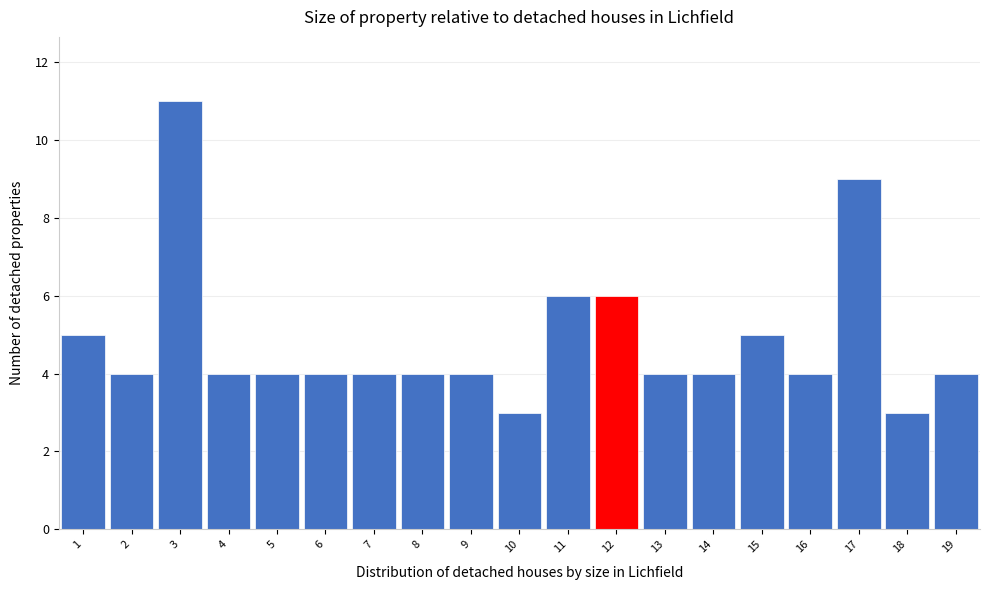

How tall is the bar that spans 9.5 to 10.5 on the x-axis? The values are not printed on the chart, so give them approximately, as read against the axis.

3